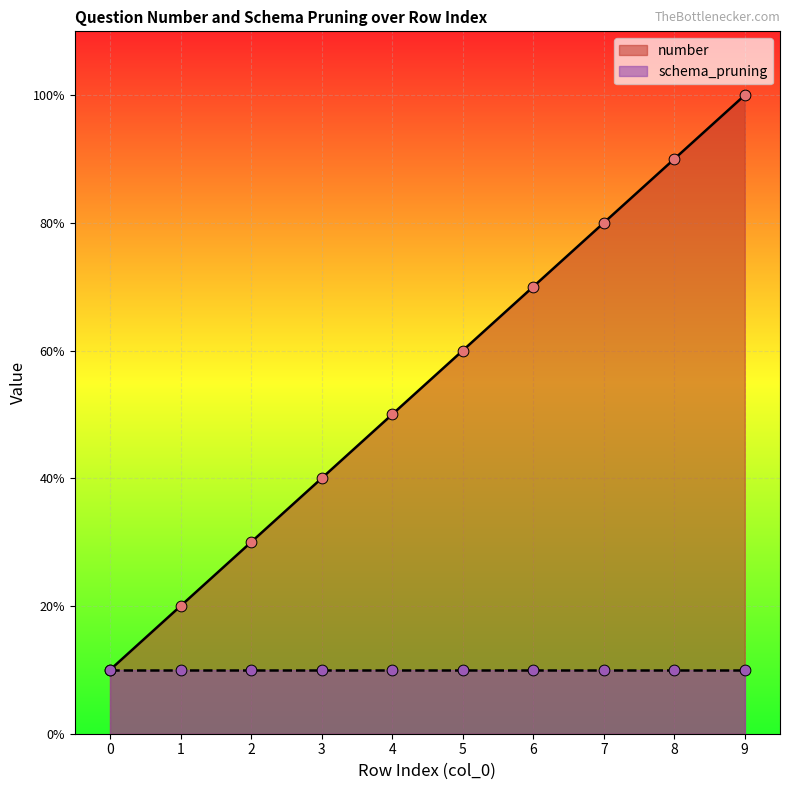

What is the change in value from 5 to 6?

+1